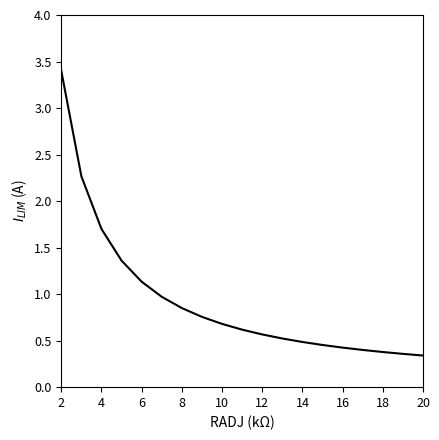

What is the greatest value displayed?

3.4